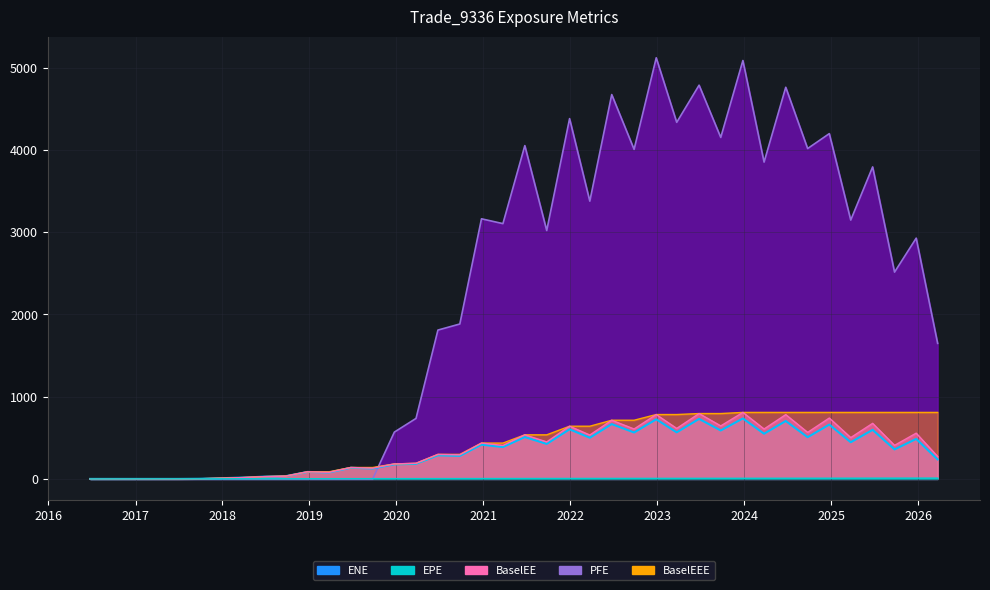

True or false: BaselEEE and ENE cross at least once.

False